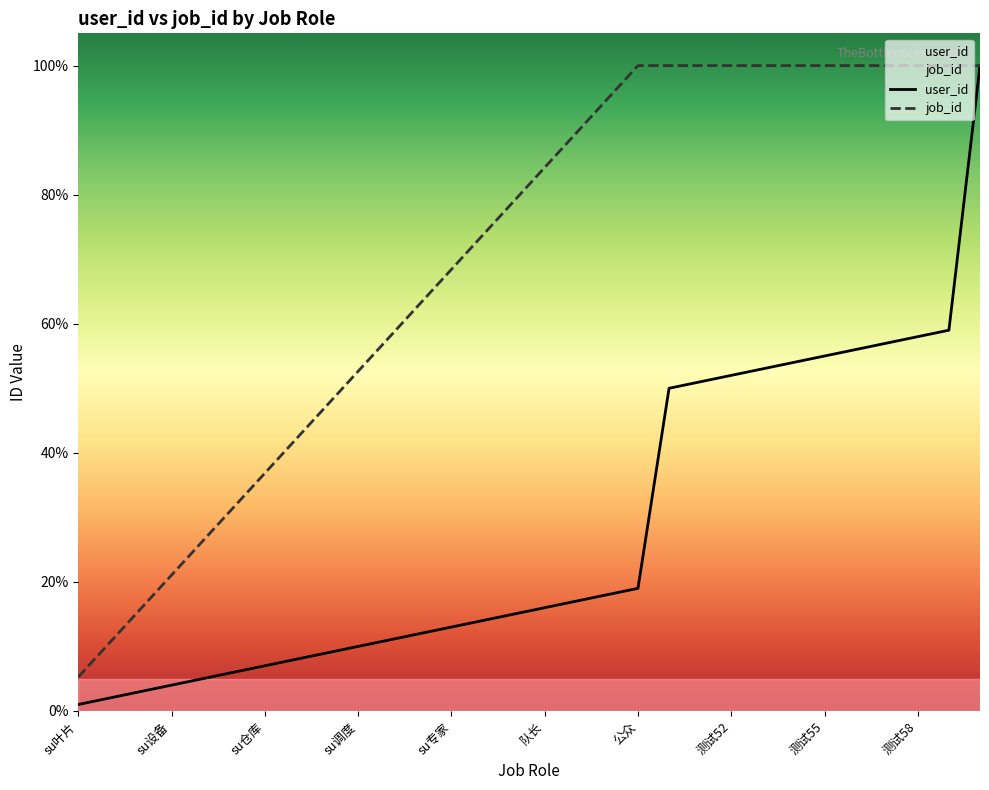

True or false: job_id has more than 1 interior local peaks.

False